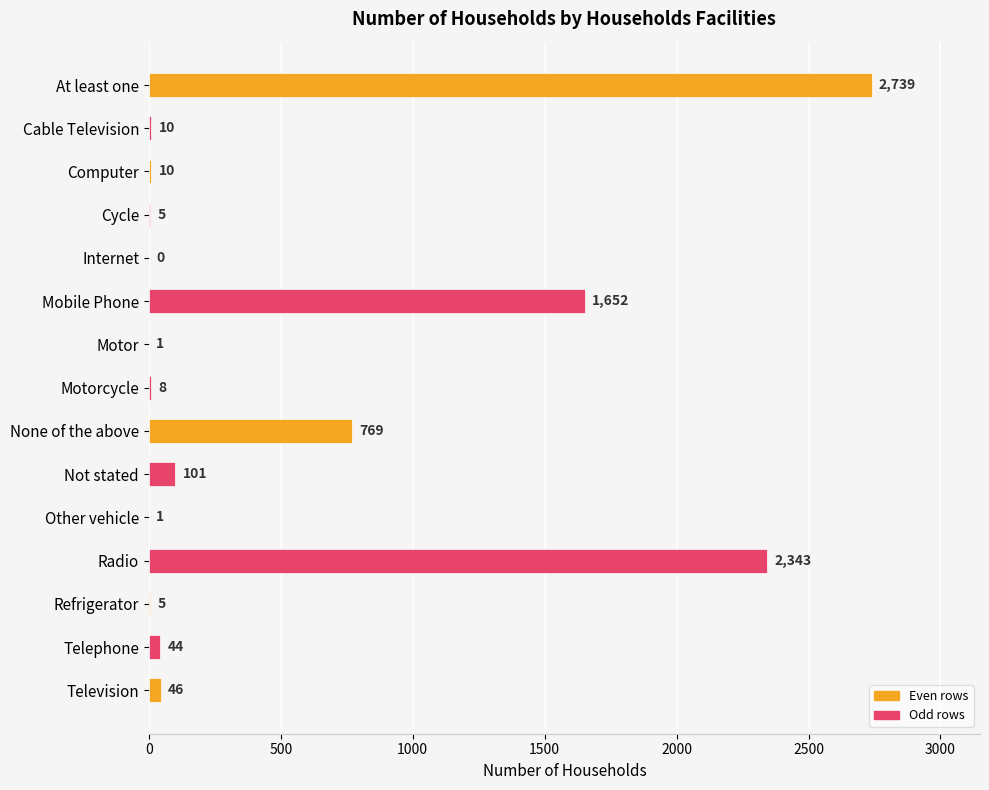

Is it true that the value at Motorcycle is 8?

True